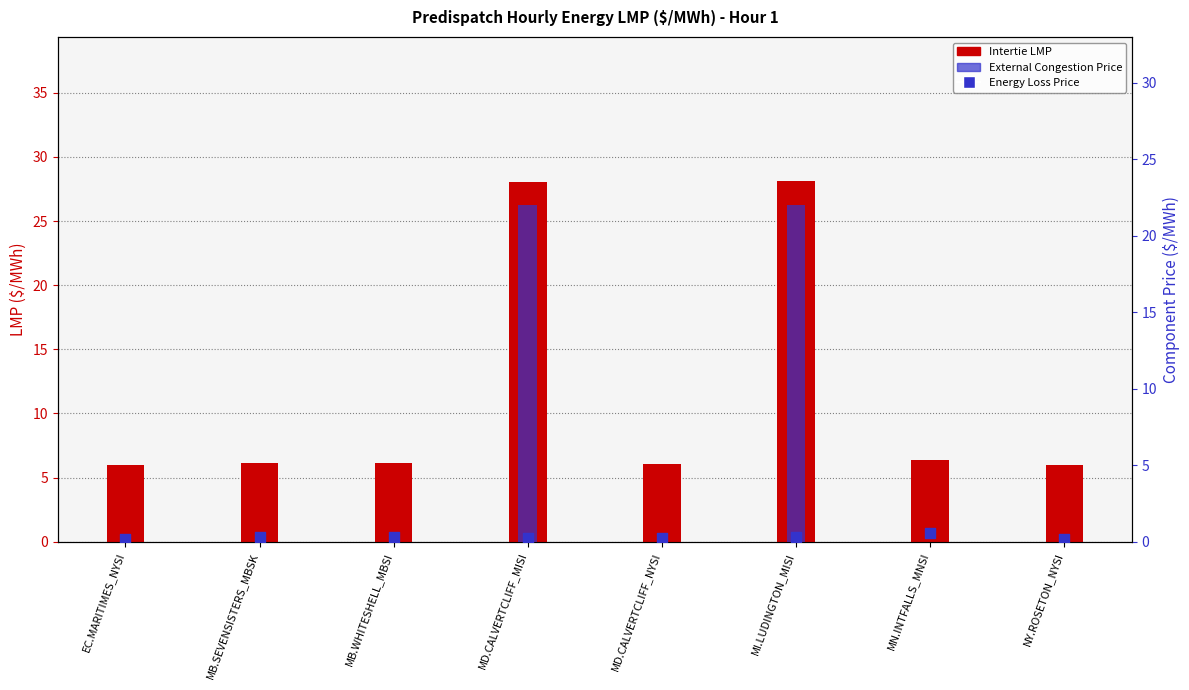

Which series has the widest spread of Y values?

Intertie LMP